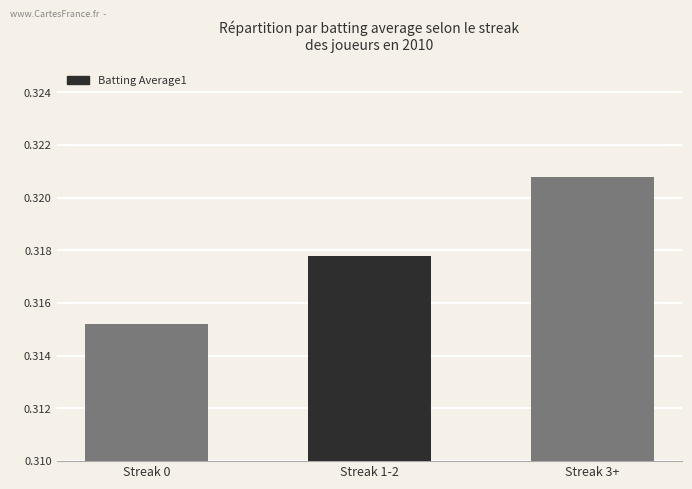

Does the chart contain stacked bars?

No